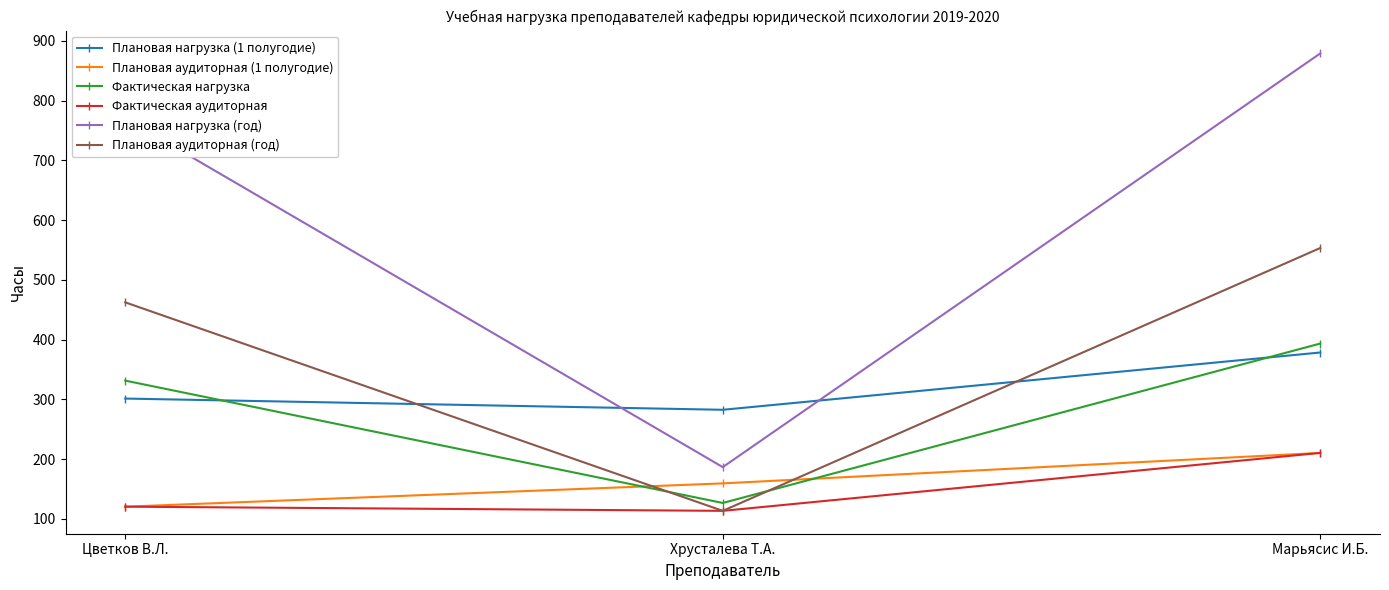

At how many categories does at least one series exceed 309?

2